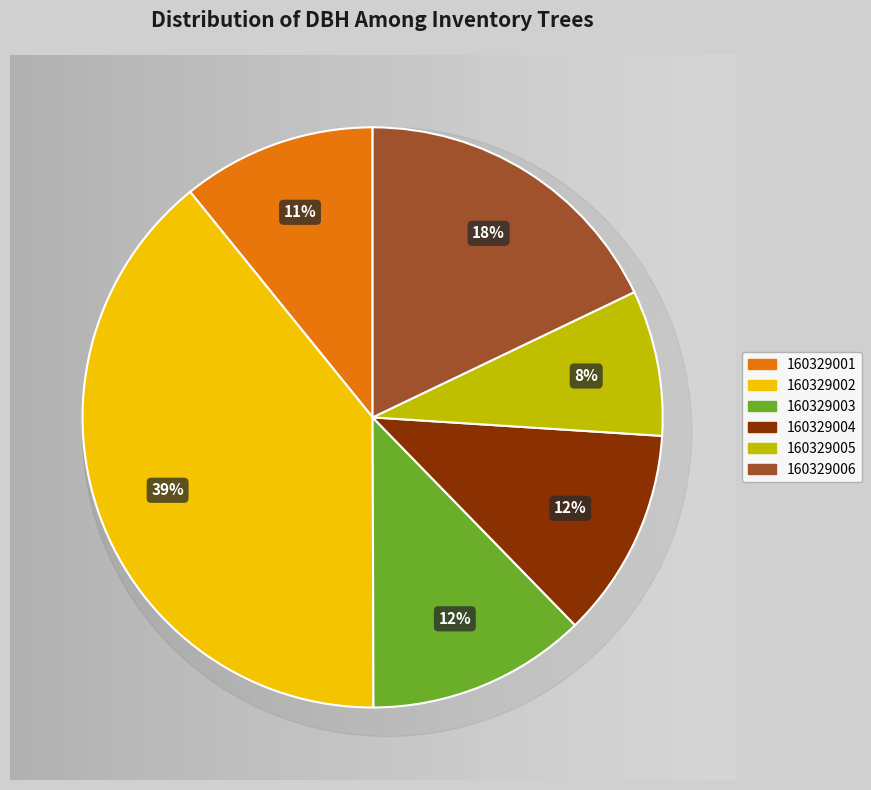

To the nearest percent, what is the difference between the largest and smallest slice percentages?

31%